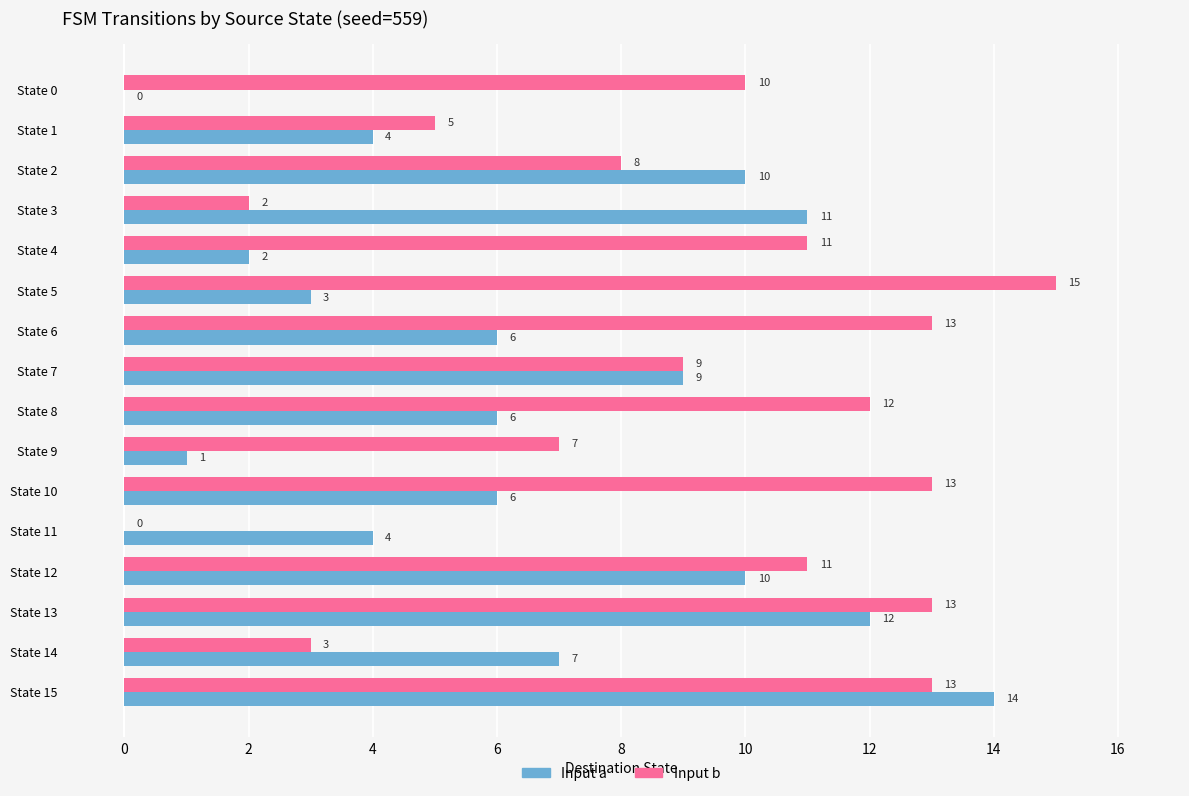

Where is Input a nearest to the value 7?

State 14